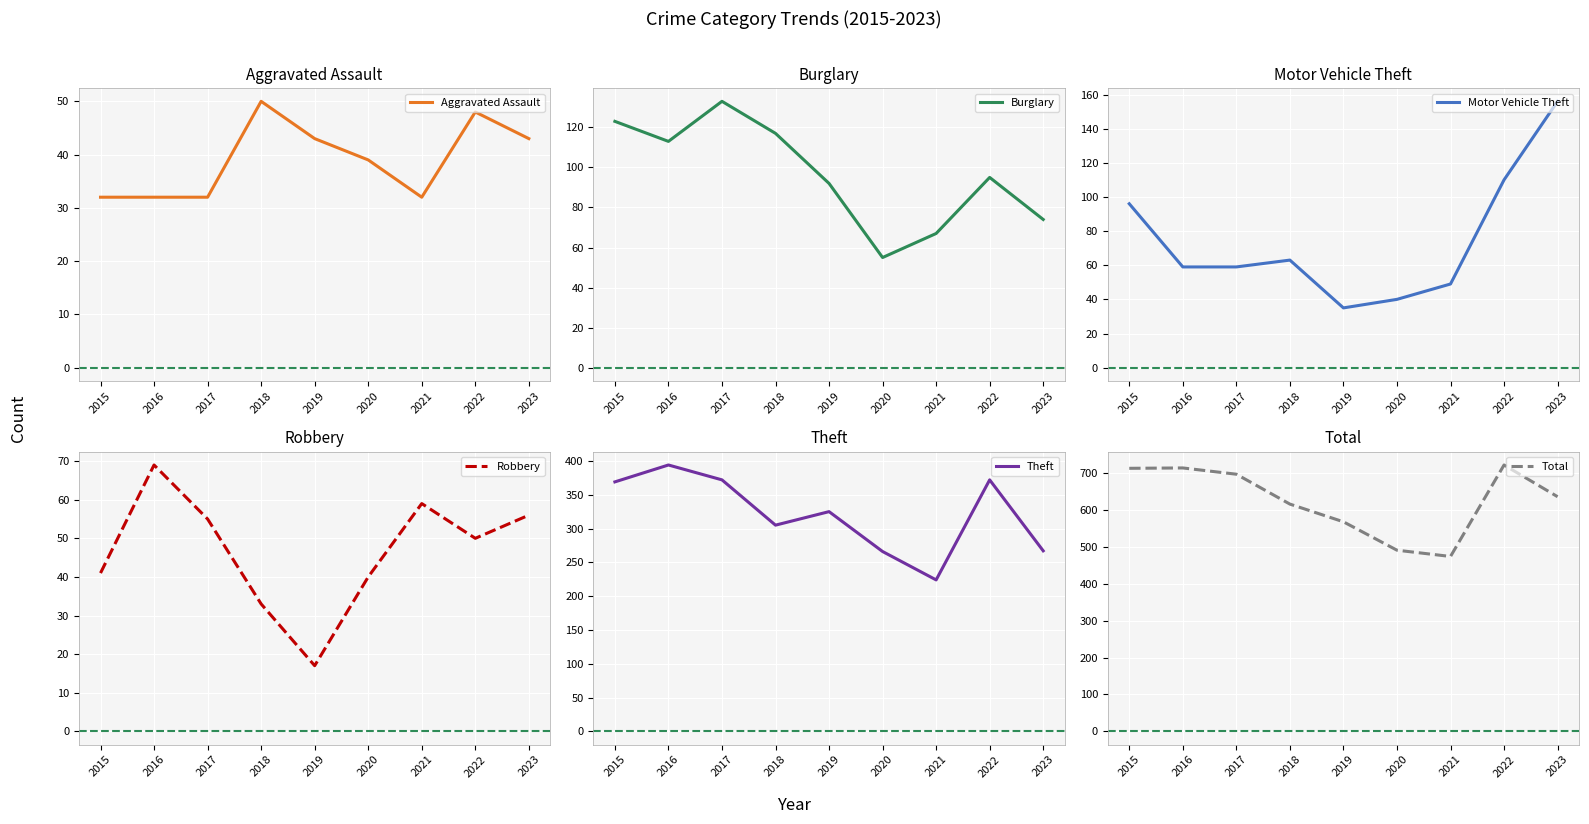

True or false: Total and Motor Vehicle Theft cross at least once.

False